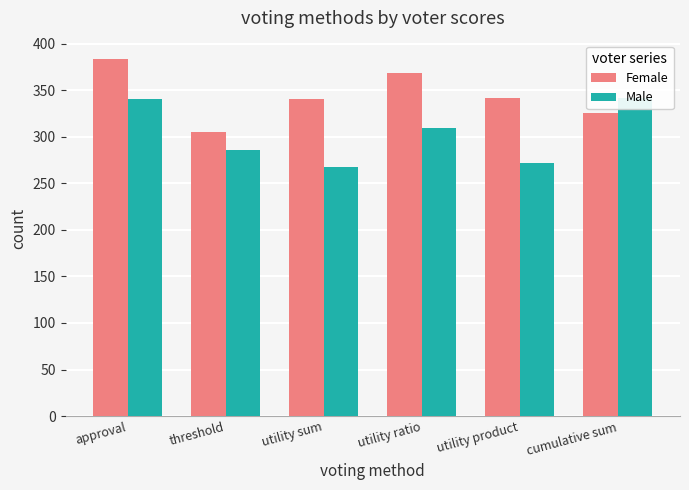

Reading right to left, list all the values displayed in this chart.

Female: 326	342	369	341	305	384
Male: 342	272	309	268	286	341